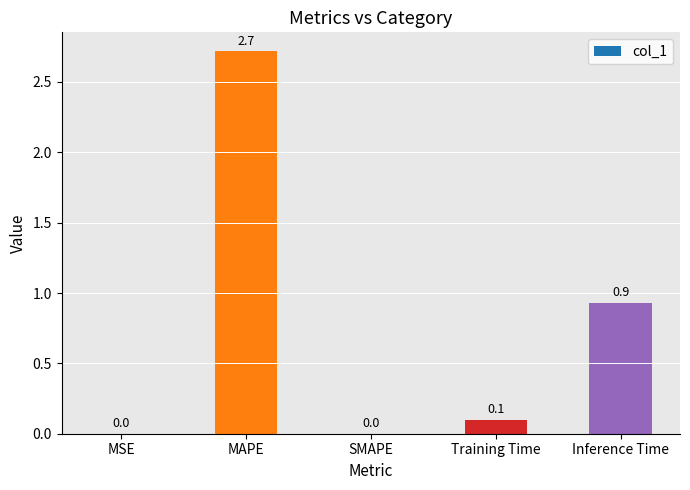

What is the greatest value displayed?

2.7